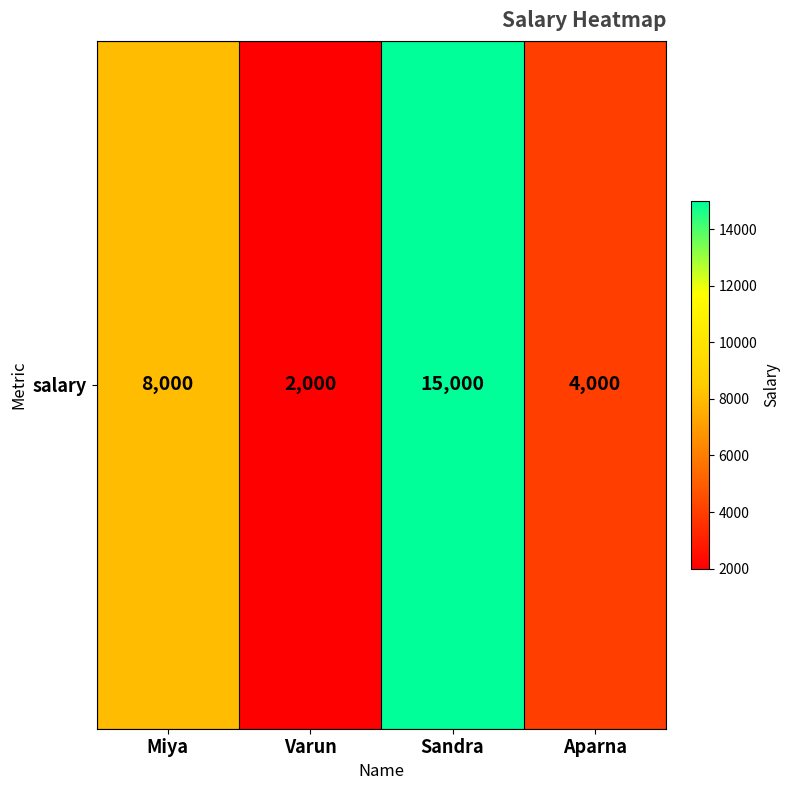

Reading left to right, transcribe all the data shown in this chart.

Miya=8000	Varun=2000	Sandra=15000	Aparna=4000